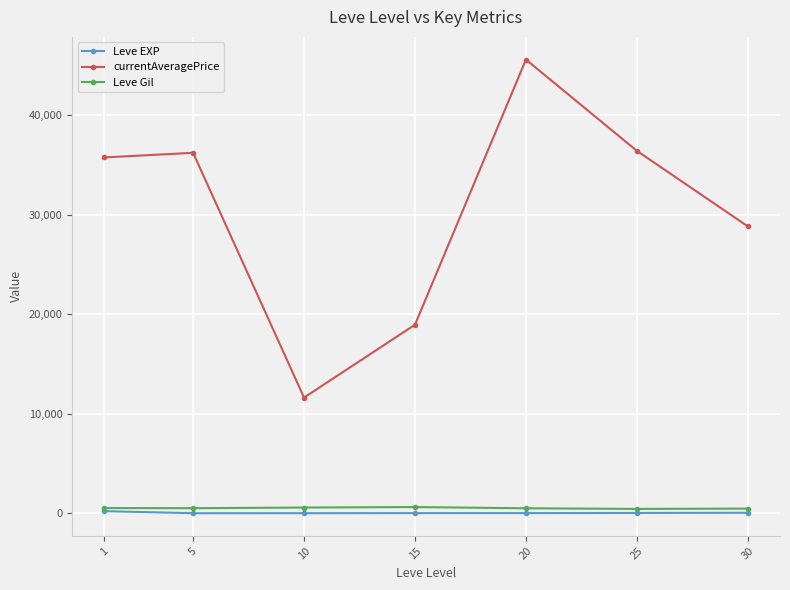

How many data points in currentAveragePrice are above 35779?

4